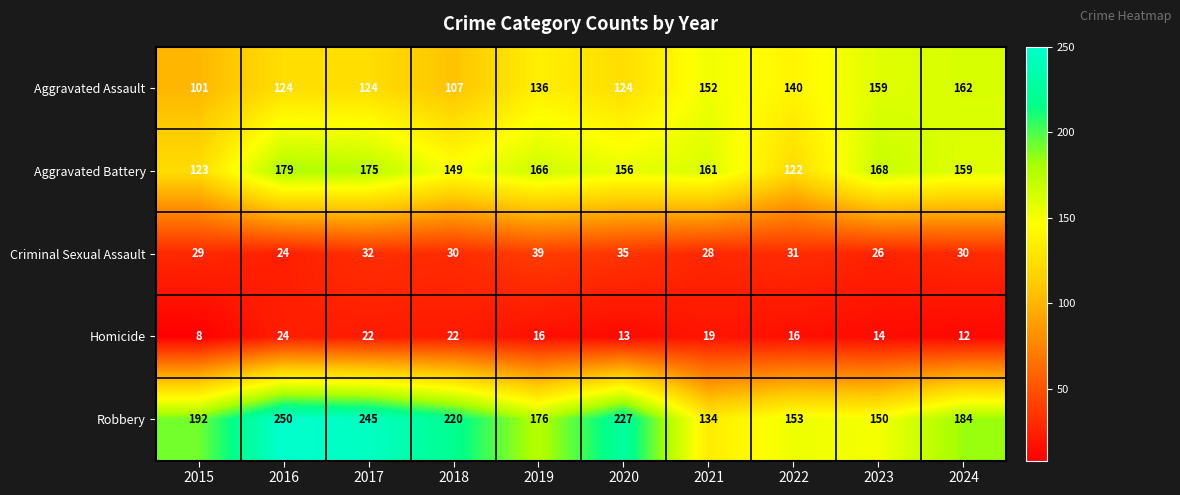

What is the total value across all series at 2022?

462